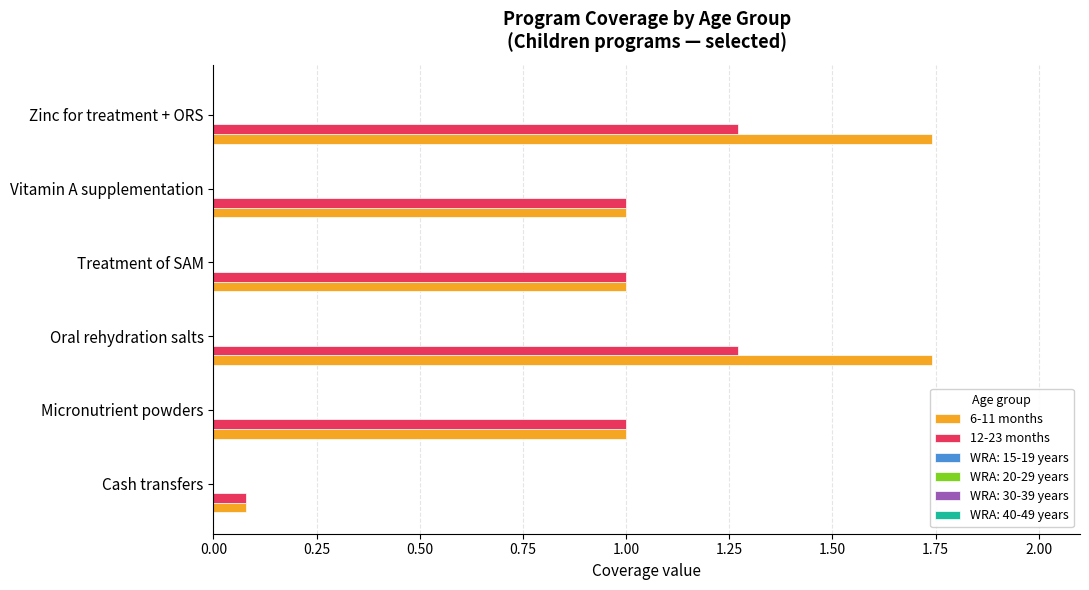

Which series has the widest spread of values?

6-11 months